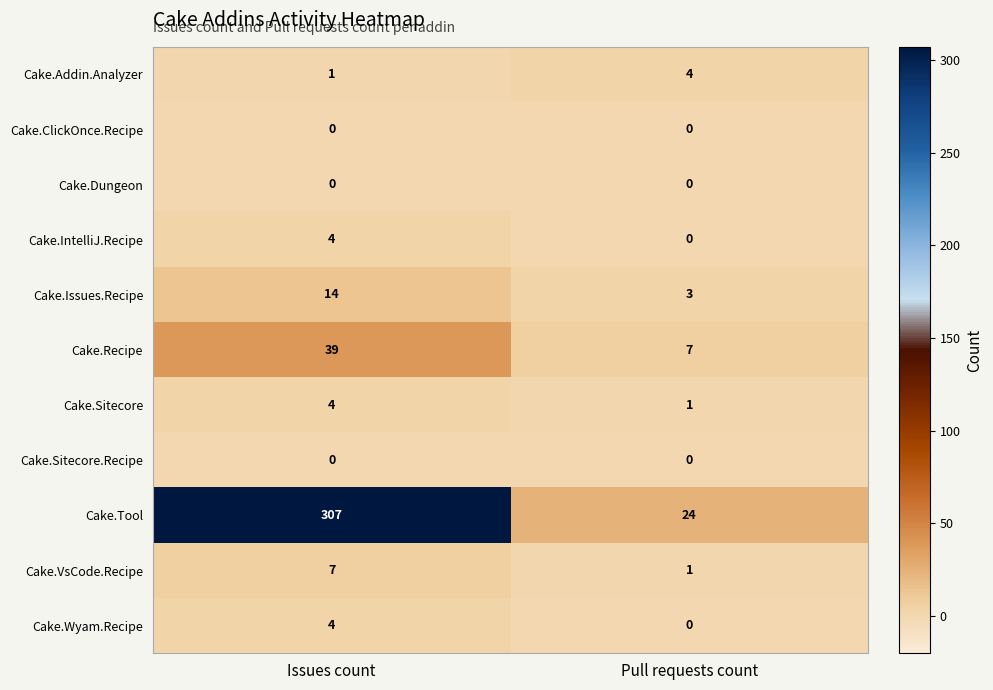

Reading left to right, list all the values displayed in this chart.

Cake.Addin.Analyzer: 1	4
Cake.ClickOnce.Recipe: 0	0
Cake.Dungeon: 0	0
Cake.IntelliJ.Recipe: 4	0
Cake.Issues.Recipe: 14	3
Cake.Recipe: 39	7
Cake.Sitecore: 4	1
Cake.Sitecore.Recipe: 0	0
Cake.Tool: 307	24
Cake.VsCode.Recipe: 7	1
Cake.Wyam.Recipe: 4	0